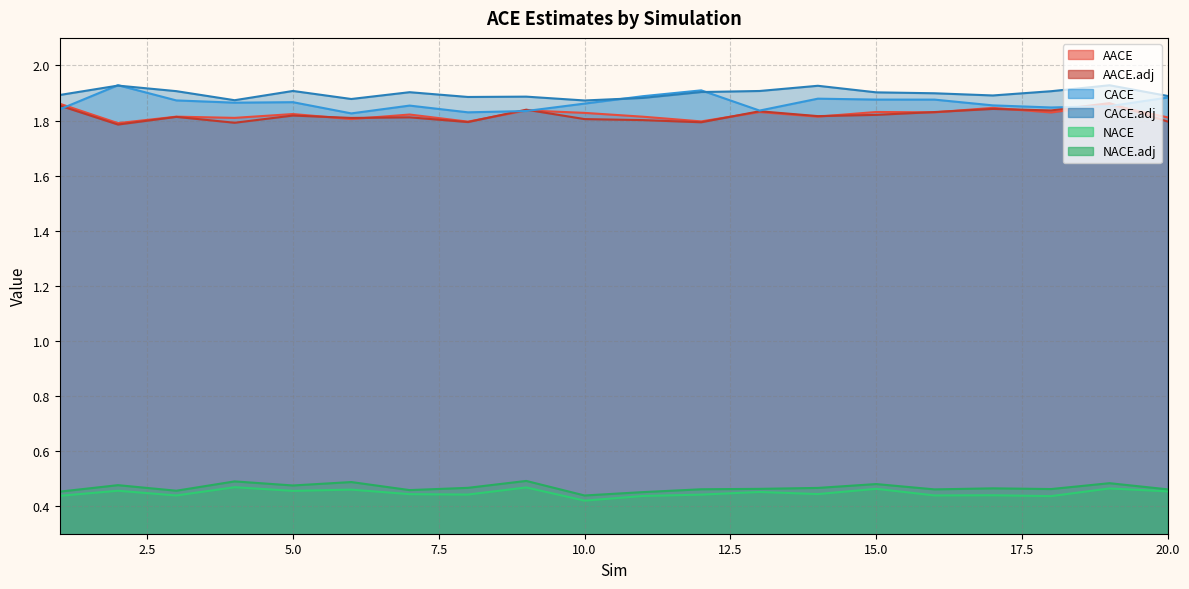

Reading right to left, what are all the values shown in this chart?

AACE: 20=1.8	19=1.9	18=1.8	17=1.8	16=1.8	15=1.8	14=1.8	13=1.8	12=1.8	11=1.8	10=1.8	9=1.8	8=1.8	7=1.8	6=1.8	5=1.8	4=1.8	3=1.8	2=1.8	1=1.9
AACE.adj: 20=1.8	19=1.9	18=1.8	17=1.8	16=1.8	15=1.8	14=1.8	13=1.8	12=1.8	11=1.8	10=1.8	9=1.8	8=1.8	7=1.8	6=1.8	5=1.8	4=1.8	3=1.8	2=1.8	1=1.9
CACE: 20=1.9	19=1.9	18=1.8	17=1.9	16=1.9	15=1.9	14=1.9	13=1.8	12=1.9	11=1.9	10=1.9	9=1.8	8=1.8	7=1.9	6=1.8	5=1.9	4=1.9	3=1.9	2=1.9	1=1.8
CACE.adj: 20=1.9	19=1.9	18=1.9	17=1.9	16=1.9	15=1.9	14=1.9	13=1.9	12=1.9	11=1.9	10=1.9	9=1.9	8=1.9	7=1.9	6=1.9	5=1.9	4=1.9	3=1.9	2=1.9	1=1.9
NACE: 20=0.5	19=0.5	18=0.4	17=0.4	16=0.4	15=0.5	14=0.4	13=0.5	12=0.4	11=0.4	10=0.4	9=0.5	8=0.4	7=0.4	6=0.5	5=0.5	4=0.5	3=0.4	2=0.5	1=0.4
NACE.adj: 20=0.5	19=0.5	18=0.5	17=0.5	16=0.5	15=0.5	14=0.5	13=0.5	12=0.5	11=0.5	10=0.4	9=0.5	8=0.5	7=0.5	6=0.5	5=0.5	4=0.5	3=0.5	2=0.5	1=0.5